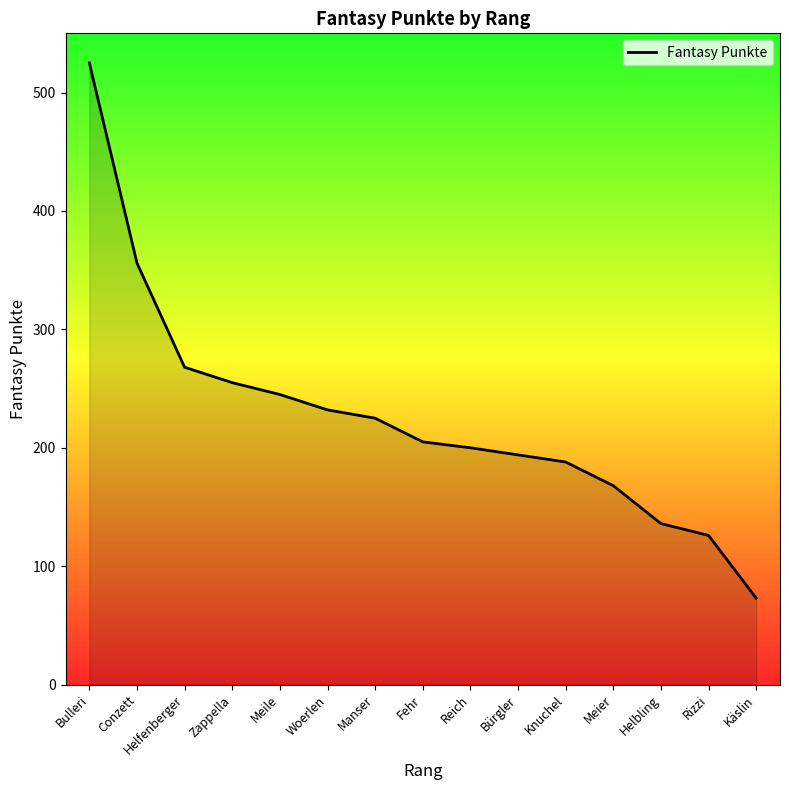

Does the chart display data point markers on the line(s)?

No